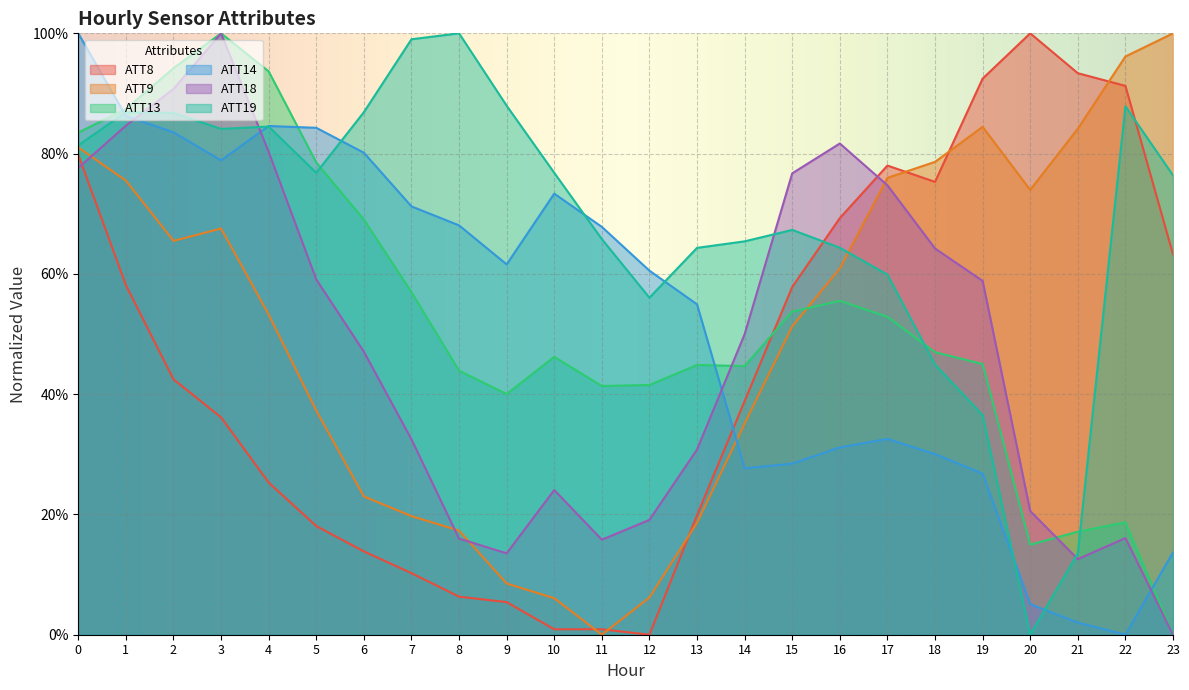

Reading left to right, list all the values displayed in this chart.

ATT8: 0=0.8	1=0.6	2=0.4	3=0.4	4=0.3	5=0.2	6=0.1	7=0.1	8=0.1	9=0.1	10=0.0	11=0.0	12=0.0	13=0.2	14=0.4	15=0.6	16=0.7	17=0.8	18=0.8	19=0.9	20=1.0	21=0.9	22=0.9	23=0.6
ATT9: 0=0.8	1=0.8	2=0.7	3=0.7	4=0.5	5=0.4	6=0.2	7=0.2	8=0.2	9=0.1	10=0.1	11=0.0	12=0.1	13=0.2	14=0.4	15=0.5	16=0.6	17=0.8	18=0.8	19=0.8	20=0.7	21=0.8	22=1.0	23=1.0
ATT13: 0=0.8	1=0.9	2=0.9	3=1.0	4=0.9	5=0.8	6=0.7	7=0.6	8=0.4	9=0.4	10=0.5	11=0.4	12=0.4	13=0.4	14=0.4	15=0.5	16=0.6	17=0.5	18=0.5	19=0.5	20=0.1	21=0.2	22=0.2	23=0.0
ATT14: 0=1.0	1=0.9	2=0.8	3=0.8	4=0.8	5=0.8	6=0.8	7=0.7	8=0.7	9=0.6	10=0.7	11=0.7	12=0.6	13=0.5	14=0.3	15=0.3	16=0.3	17=0.3	18=0.3	19=0.3	20=0.1	21=0.0	22=0.0	23=0.1
ATT18: 0=0.8	1=0.8	2=0.9	3=1.0	4=0.8	5=0.6	6=0.5	7=0.3	8=0.2	9=0.1	10=0.2	11=0.2	12=0.2	13=0.3	14=0.5	15=0.8	16=0.8	17=0.7	18=0.6	19=0.6	20=0.2	21=0.1	22=0.2	23=0.0
ATT19: 0=0.8	1=0.9	2=0.9	3=0.8	4=0.8	5=0.8	6=0.9	7=1.0	8=1.0	9=0.9	10=0.8	11=0.7	12=0.6	13=0.6	14=0.7	15=0.7	16=0.6	17=0.6	18=0.4	19=0.4	20=0.0	21=0.1	22=0.9	23=0.8